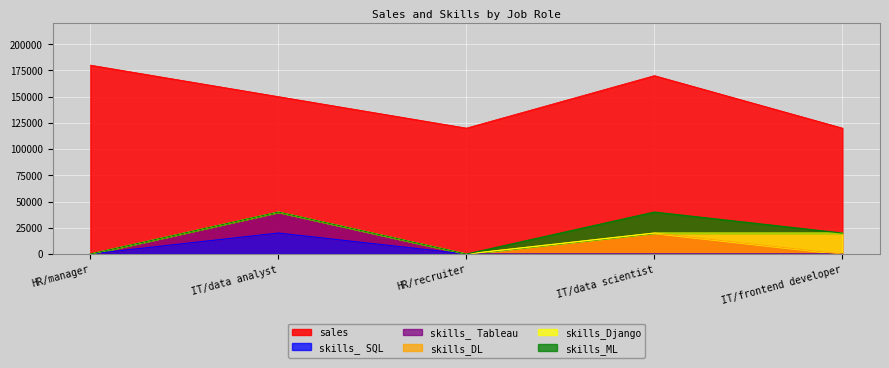

At how many categories does at least one series exceed 27219?

5